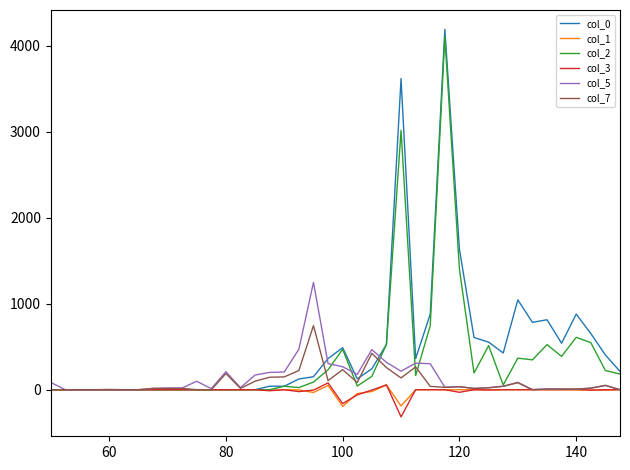

Which series has the widest spread of values?

col_0